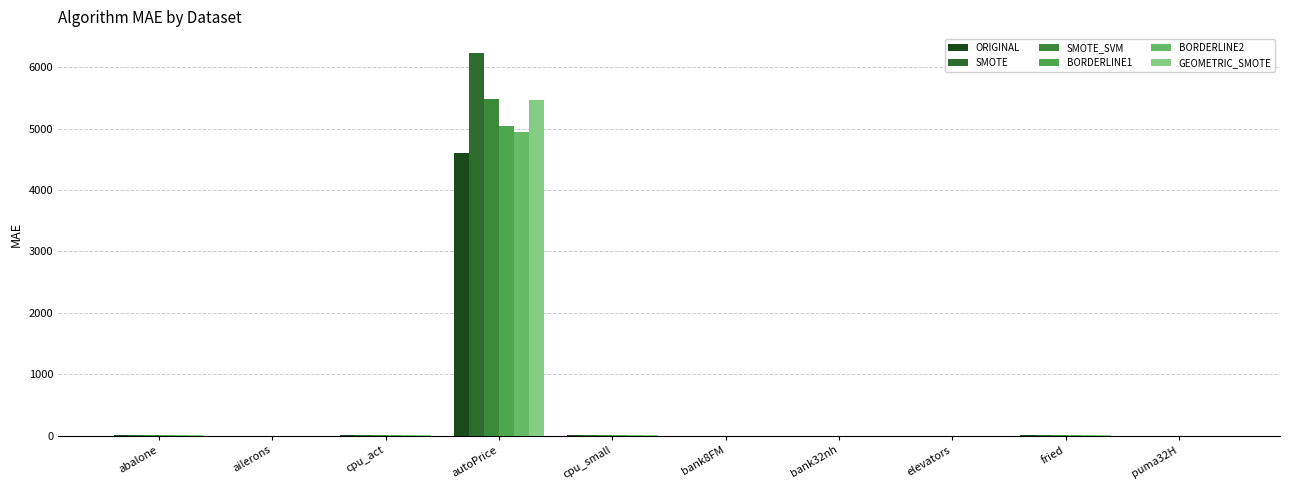

Where does the BORDERLINE1 series first go above 2?

abalone